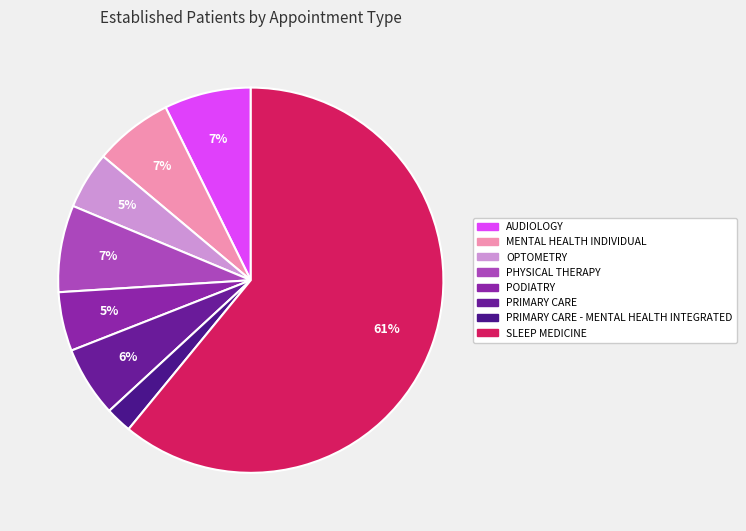

Rank the categories by value from highest to lowest.

SLEEP MEDICINE, AUDIOLOGY, PHYSICAL THERAPY, MENTAL HEALTH INDIVIDUAL, PRIMARY CARE, PODIATRY, OPTOMETRY, PRIMARY CARE - MENTAL HEALTH INTEGRATED